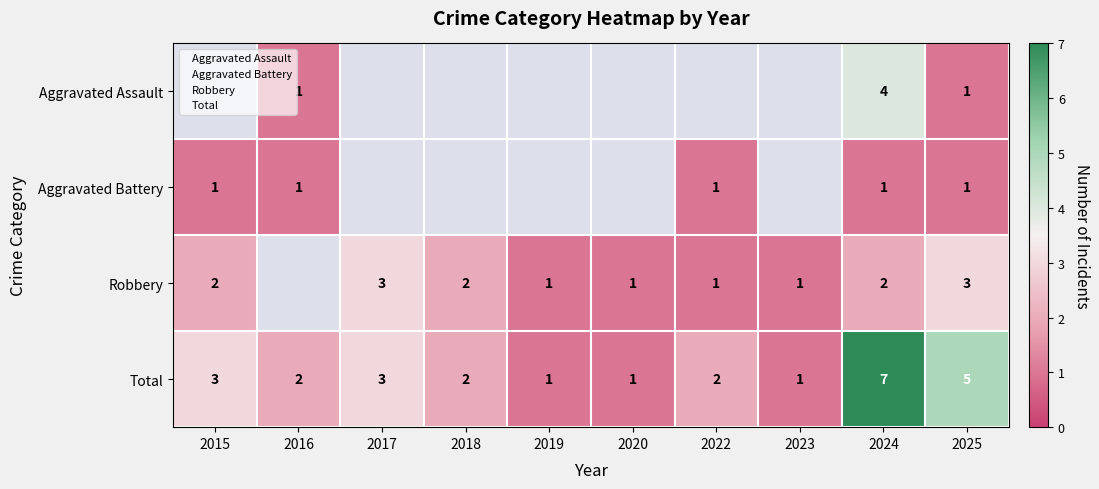

Which series has the largest total across all categories?

Total